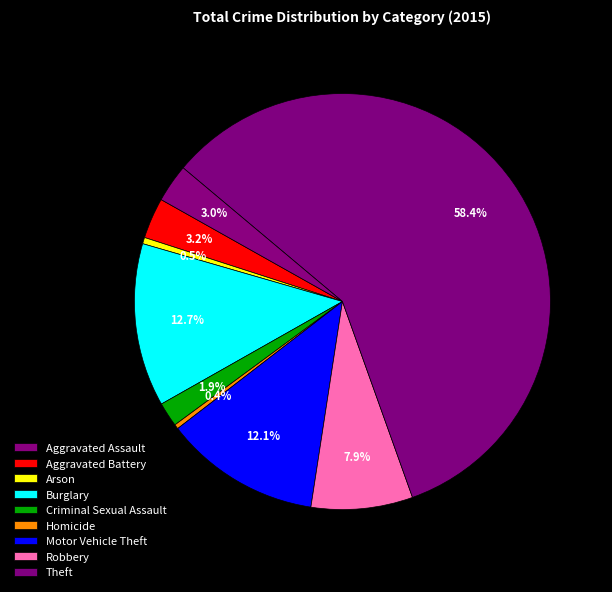

To the nearest percent, what portion does Burglary represent?

13%